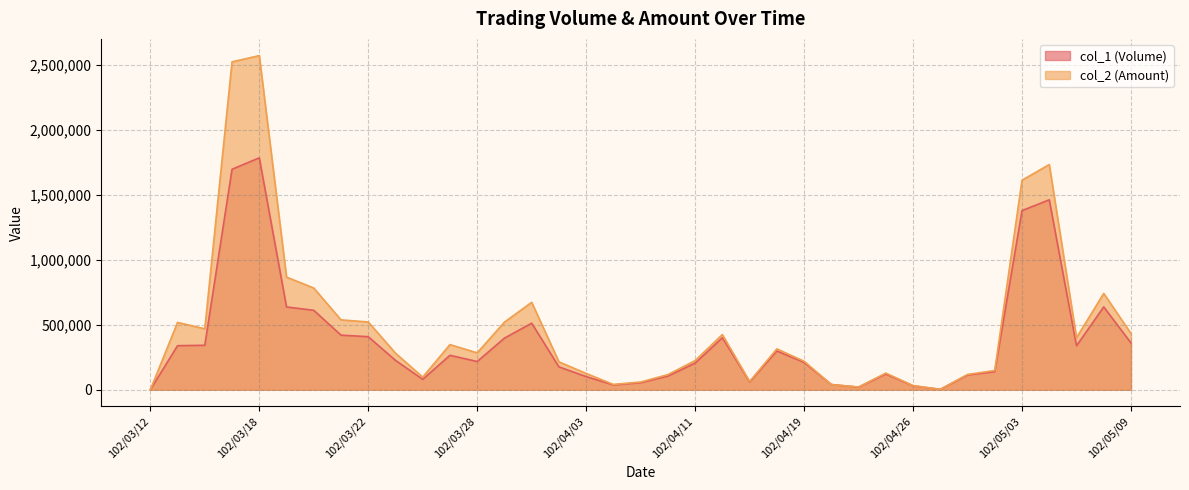

Reading left to right, list all the values displayed in this chart.

col_1 (Volume): 102/03/12=0	102/03/13=339000	102/03/14=342000	102/03/15=1696000	102/03/18=1784000	102/03/19=637000	102/03/20=611000	102/03/21=420000	102/03/22=408000	102/03/25=226000	102/03/26=80000	102/03/27=265000	102/03/28=217000	102/03/29=397000	102/04/01=512000	102/04/02=176000	102/04/03=101000	102/04/08=37000	102/04/09=54000	102/04/10=105000	102/04/11=205000	102/04/12=400000	102/04/15=60000	102/04/18=298000	102/04/19=210000	102/04/23=40000	102/04/24=20000	102/04/25=121000	102/04/26=30000	102/04/29=3000	102/04/30=113000	102/05/02=139000	102/05/03=1378000	102/05/06=1461000	102/05/07=338000	102/05/08=637000	102/05/09=360000
col_2 (Amount): 102/03/12=0	102/03/13=517840	102/03/14=468860	102/03/15=2522380	102/03/18=2570500	102/03/19=866390	102/03/20=782490	102/03/21=537520	102/03/22=521210	102/03/25=281480	102/03/26=96820	102/03/27=347260	102/03/28=283810	102/03/29=520050	102/04/01=672500	102/04/02=214810	102/04/03=125220	102/04/08=40890	102/04/09=59420	102/04/10=116250	102/04/11=224300	102/04/12=424500	102/04/15=63000	102/04/18=314330	102/04/19=219340	102/04/23=39600	102/04/24=20600	102/04/25=128070	102/04/26=31720	102/04/29=3000	102/04/30=117420	102/05/02=148130	102/05/03=1612000	102/05/06=1732320	102/05/07=400030	102/05/08=740870	102/05/09=432800